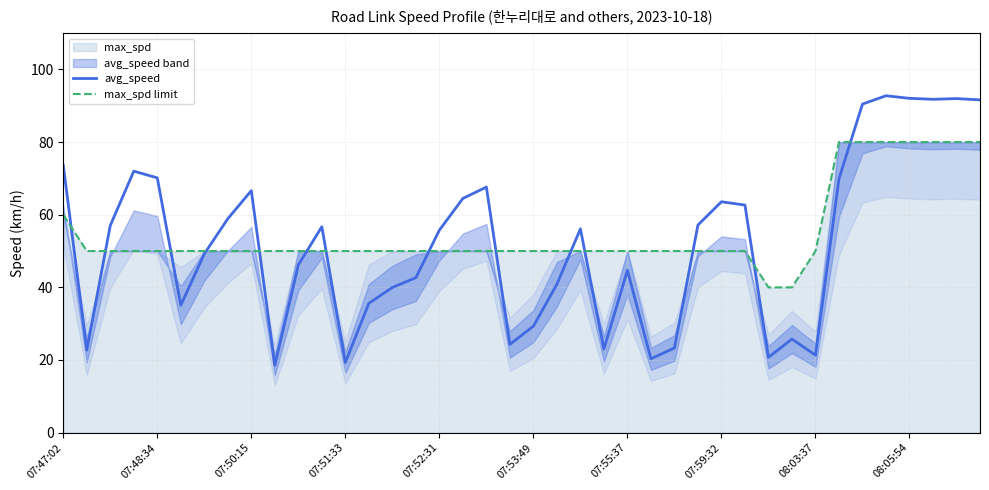

The value of max_spd limit at 07:47:02 is 99.0. True or false?

False